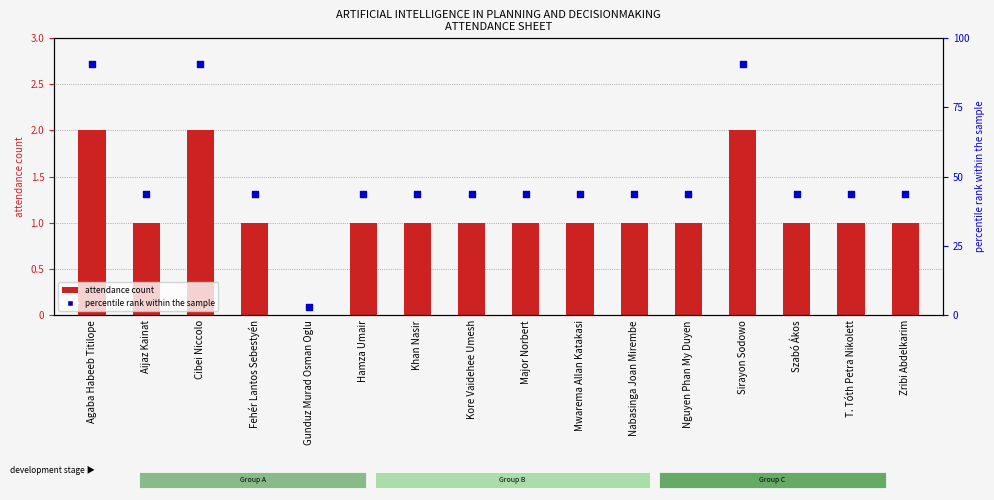

Which series has the largest total across all categories?

percentile rank within the sample